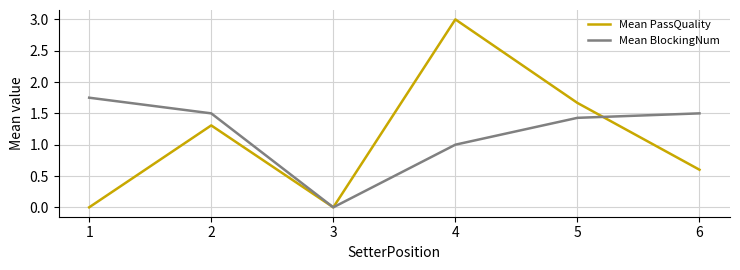

Which series changed the most between 5 and 6?

Mean PassQuality